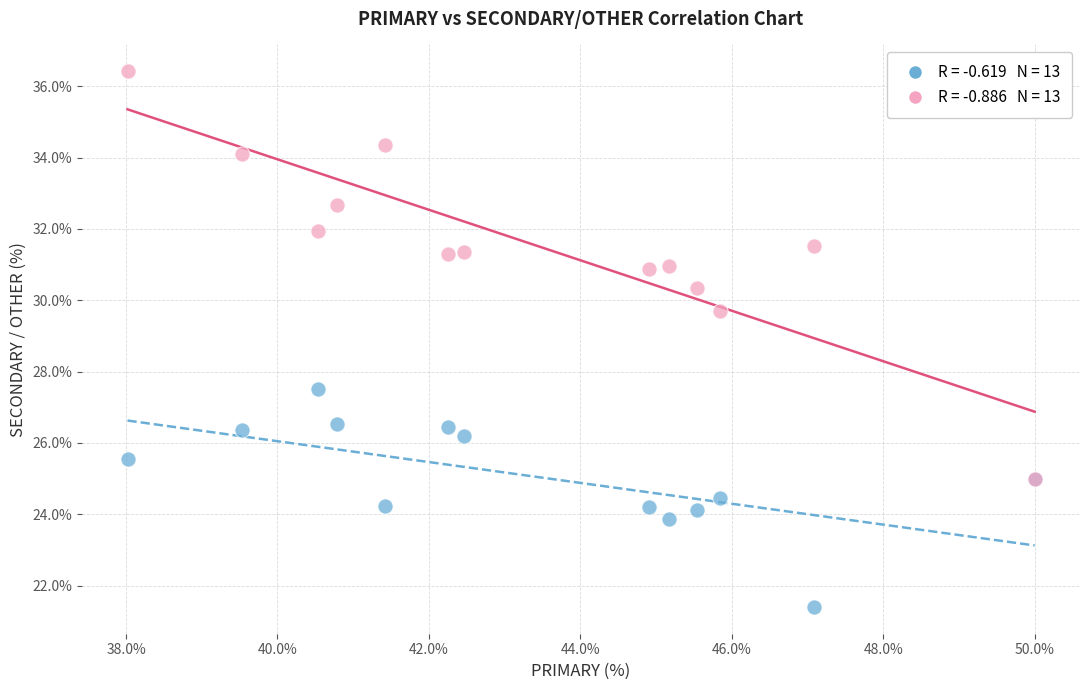

Across all series, what Y value is closest to 28?

27.5